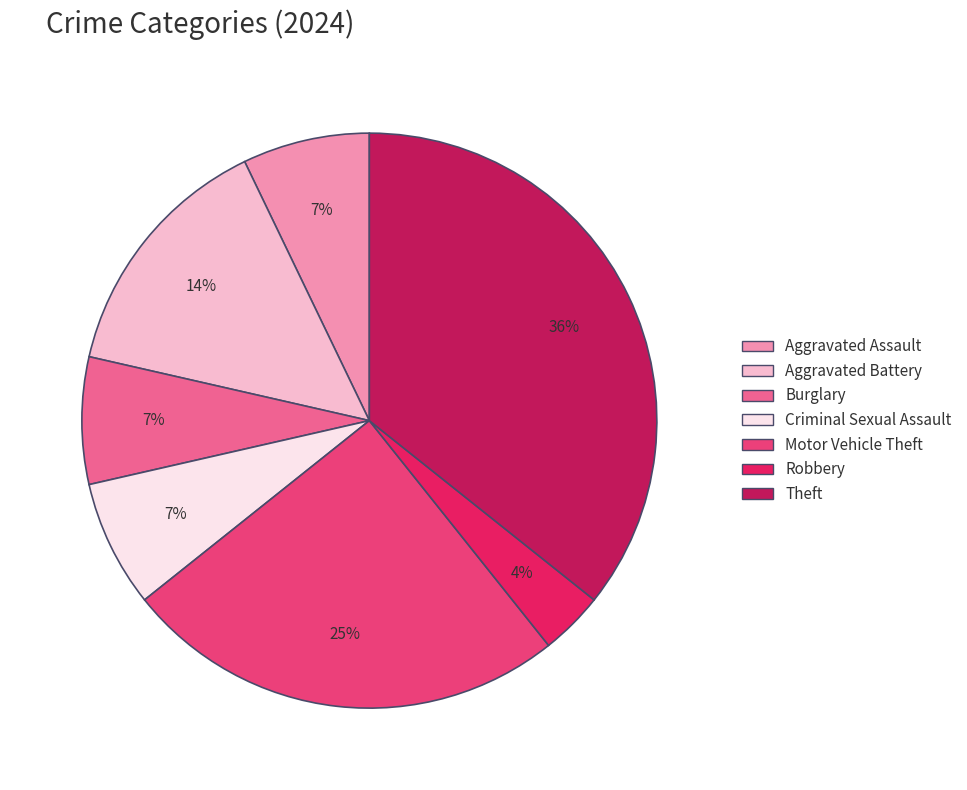

Which category has the smallest portion of the pie?

Robbery